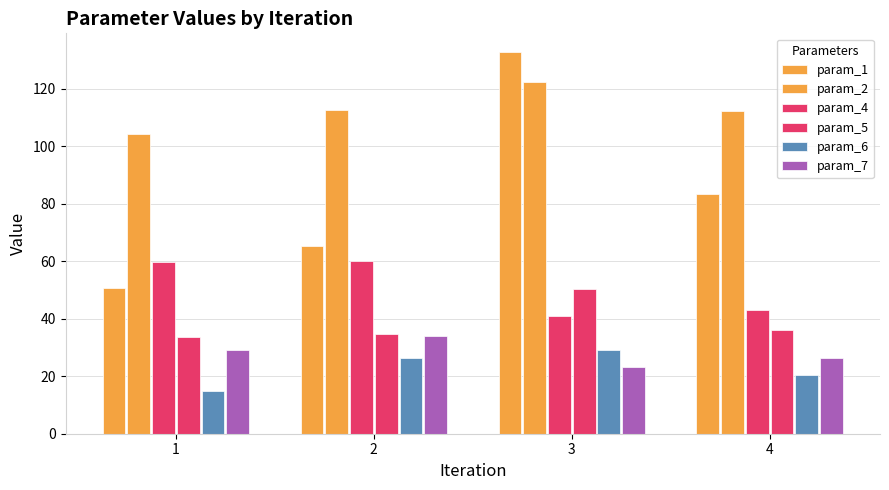

True or false: param_4 has a value of 43.0 at 4.

True